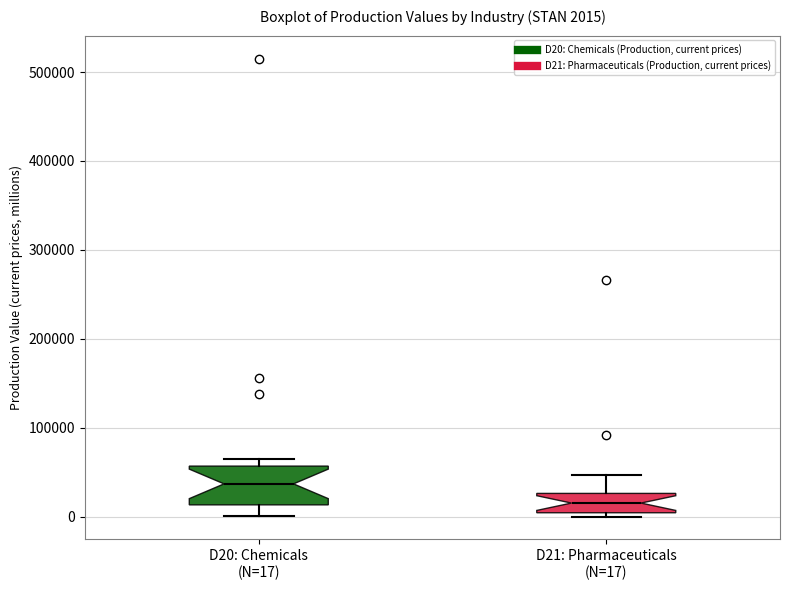

Which box's median line is the lowest?

D21: Pharmaceuticals (N=17)